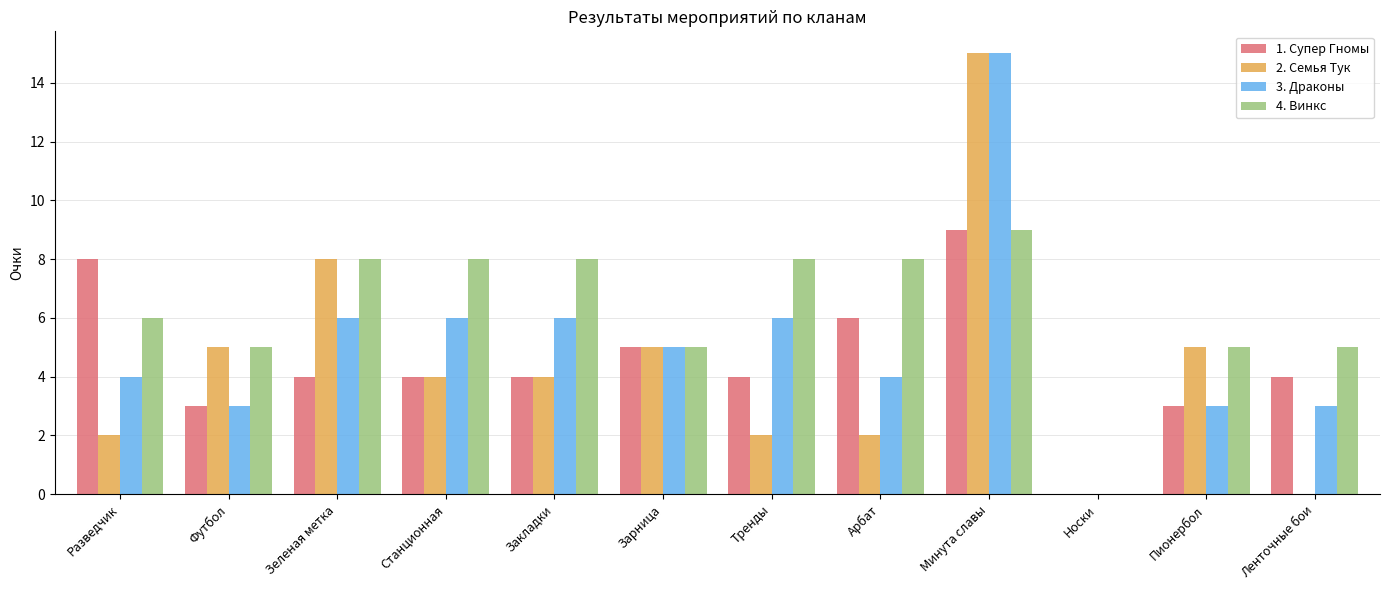

Count the 4. Винкс values in the range 5 to 8.

10